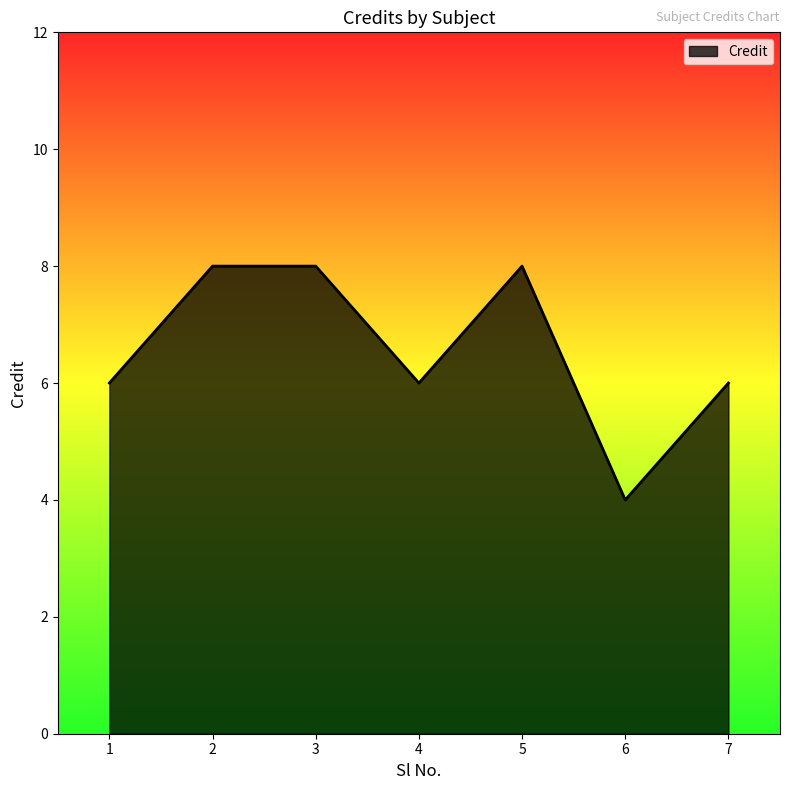

At which category does the chart reach its minimum across all series?

6